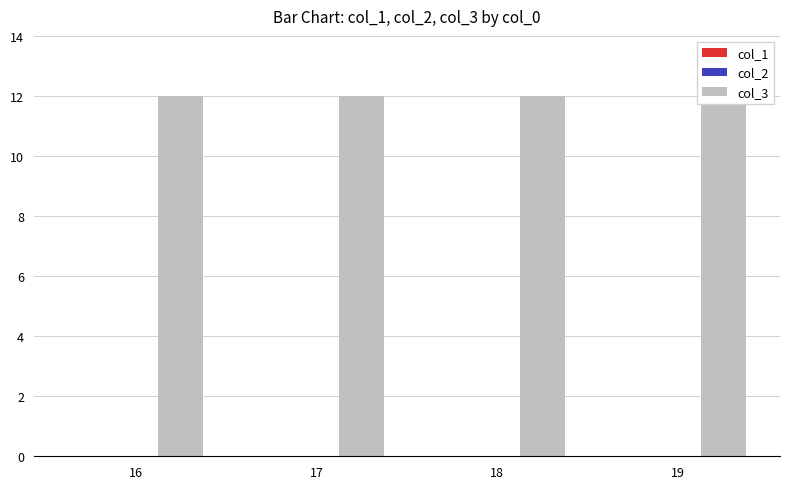

How many bars are there in total?

12